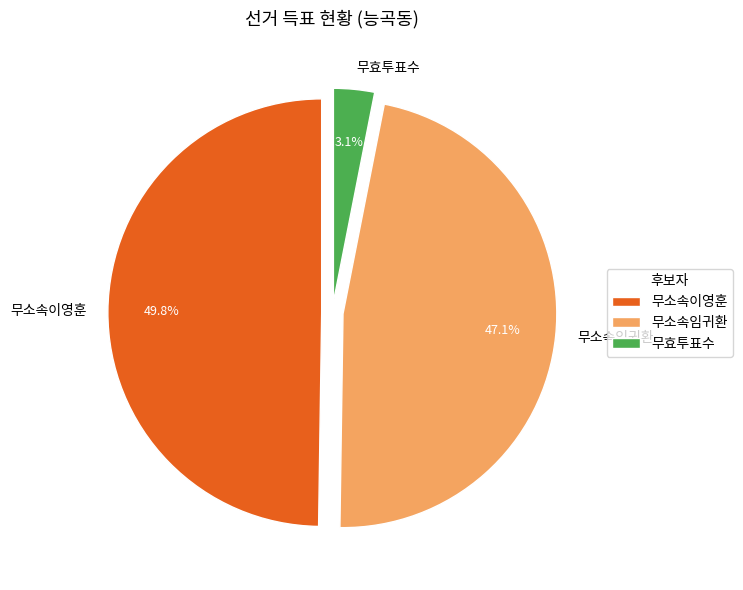

Rank the categories by value from highest to lowest.

무소속이영훈, 무소속임귀환, 무효투표수